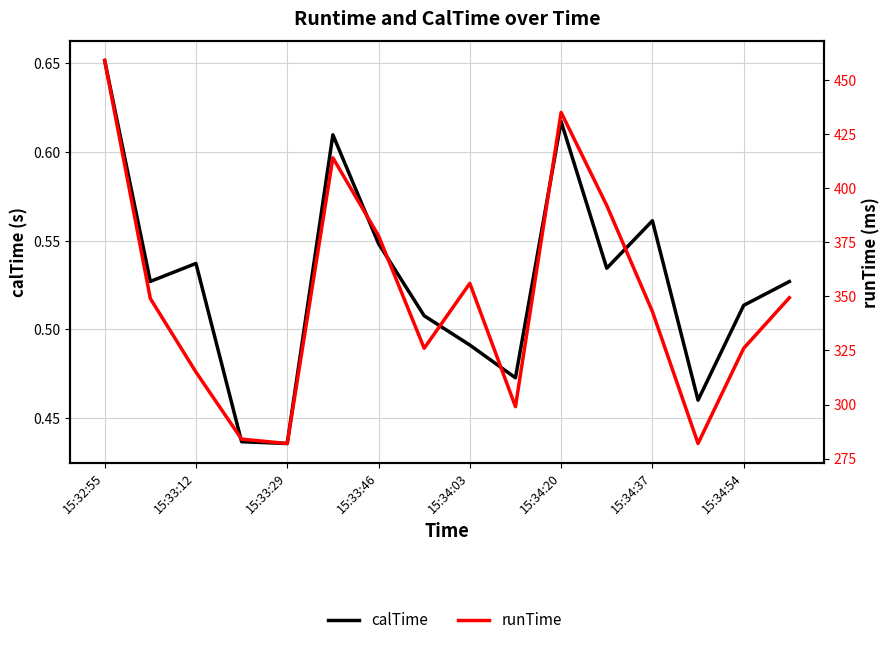

Is the value of calTime at 14 greater than the value of runTime at 9?

No